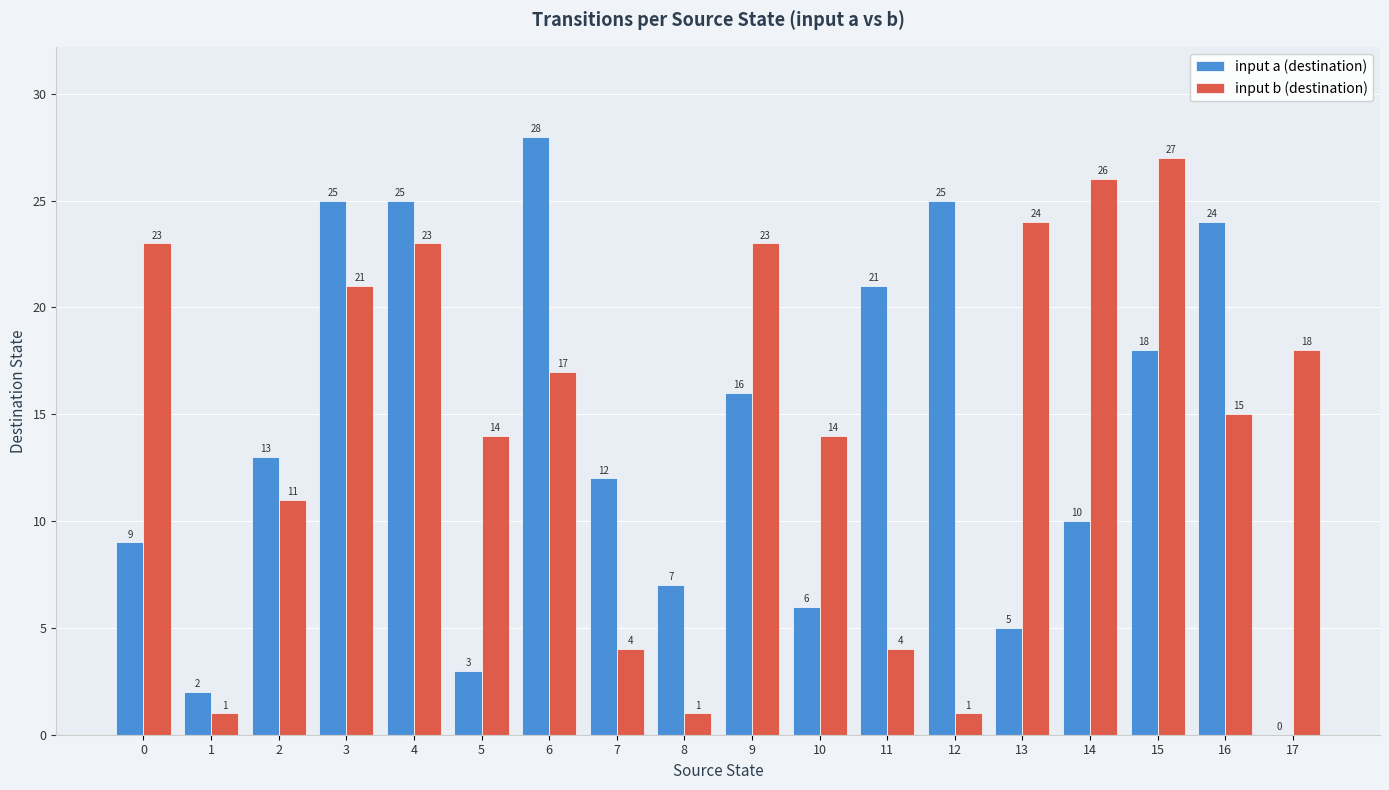

Reading left to right, extract all data points from this chart.

input a (destination): 0=9	1=2	2=13	3=25	4=25	5=3	6=28	7=12	8=7	9=16	10=6	11=21	12=25	13=5	14=10	15=18	16=24	17=0
input b (destination): 0=23	1=1	2=11	3=21	4=23	5=14	6=17	7=4	8=1	9=23	10=14	11=4	12=1	13=24	14=26	15=27	16=15	17=18